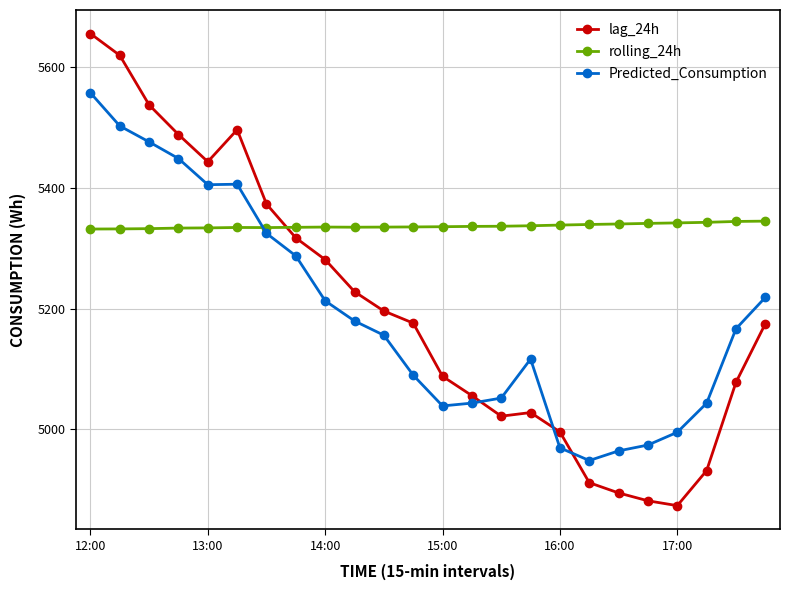

What is the minimum value for Predicted_Consumption?

4948.6